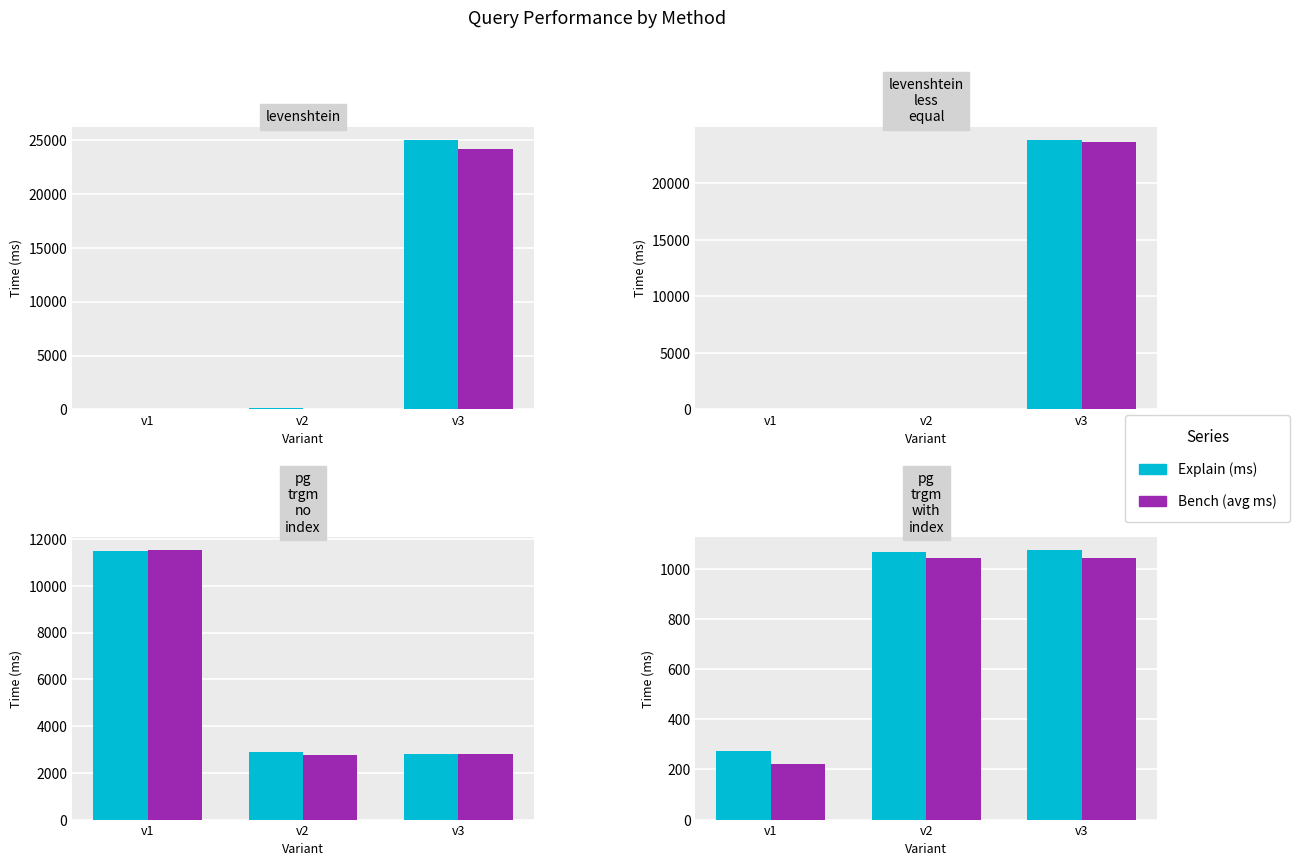

How many bars are there in each group?

2